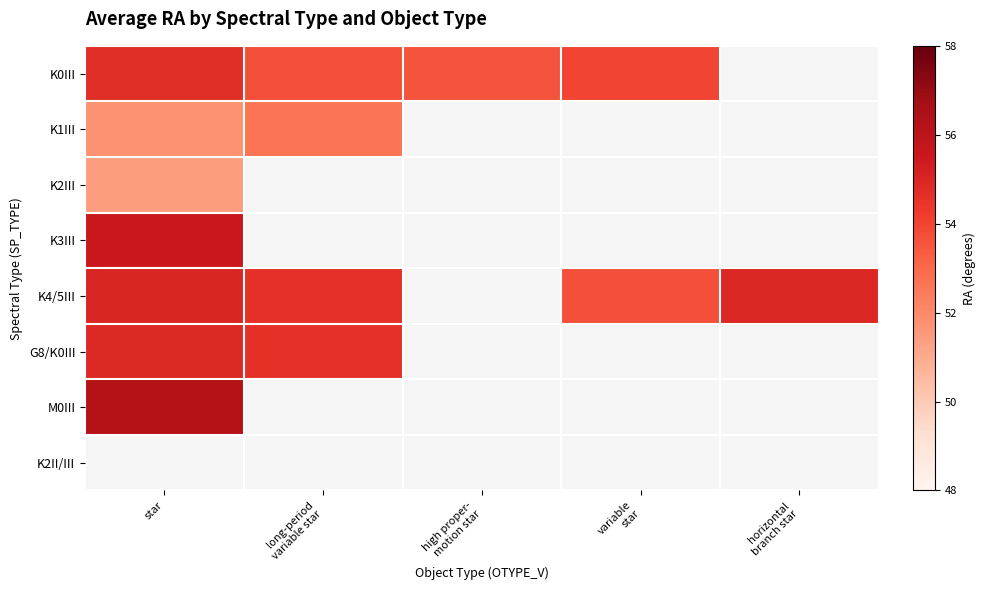

Reading left to right, transcribe all the data shown in this chart.

K0III: star=54.7	long-period
variable star=53.7	high proper-
motion star=53.6	variable
star=54.0	horizontal
branch star=0.0
K1III: star=51.7	long-period
variable star=52.7	high proper-
motion star=0.0	variable
star=0.0	horizontal
branch star=0.0
K2III: star=51.4	long-period
variable star=0.0	high proper-
motion star=0.0	variable
star=0.0	horizontal
branch star=0.0
K3III: star=55.5	long-period
variable star=0.0	high proper-
motion star=0.0	variable
star=0.0	horizontal
branch star=0.0
K4/5III: star=55.0	long-period
variable star=54.6	high proper-
motion star=0.0	variable
star=53.7	horizontal
branch star=54.9
G8/K0III: star=54.9	long-period
variable star=54.6	high proper-
motion star=0.0	variable
star=0.0	horizontal
branch star=0.0
M0III: star=56.2	long-period
variable star=0.0	high proper-
motion star=0.0	variable
star=0.0	horizontal
branch star=0.0
K2II/III: star=0.0	long-period
variable star=0.0	high proper-
motion star=0.0	variable
star=0.0	horizontal
branch star=0.0